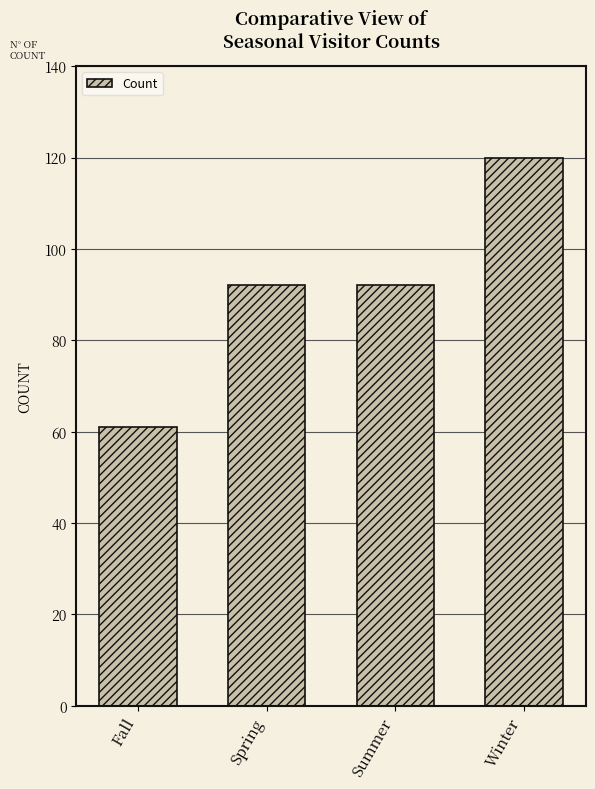

The value at Fall is 61. True or false?

True